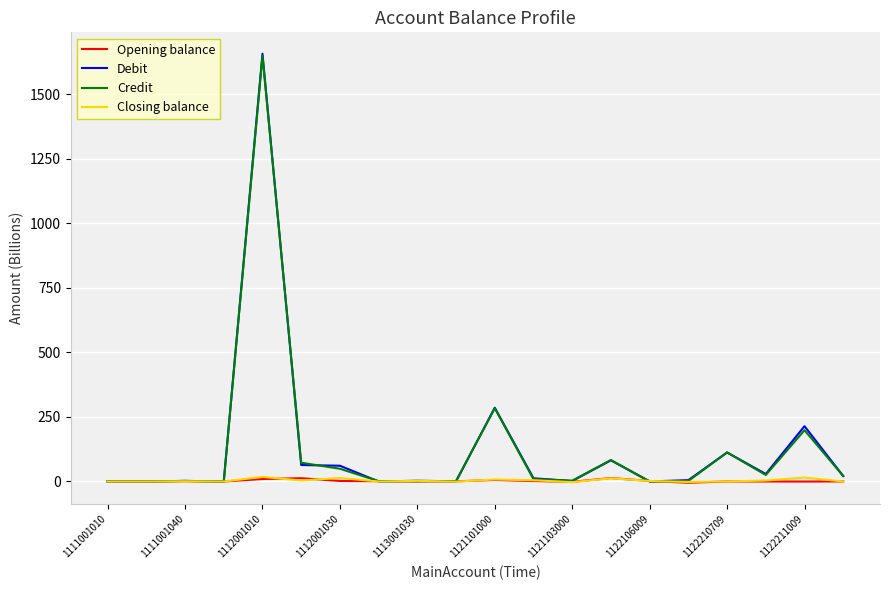

What is the greatest value displayed?

1655.8